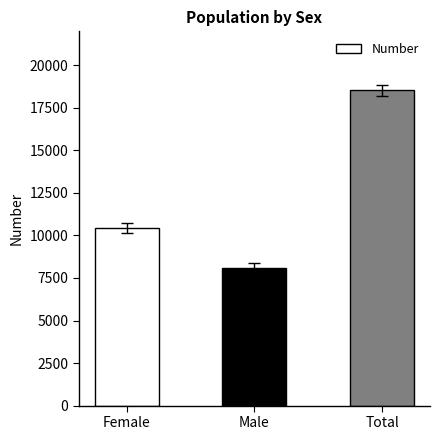

Reading left to right, extract all data points from this chart.

Female=10428	Male=8099	Total=18527